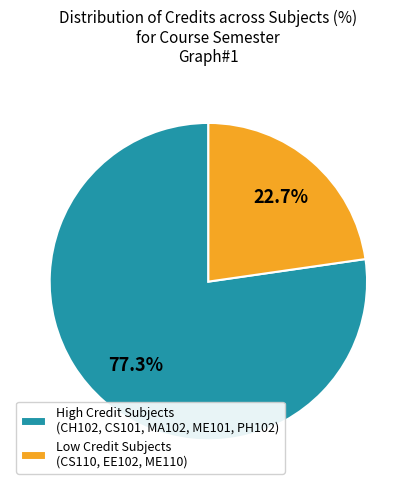

Between Low Credit Subjects (CS110, EE102, ME110) and High Credit Subjects (CH102, CS101, MA102, ME101, PH102), which is larger?

High Credit Subjects (CH102, CS101, MA102, ME101, PH102)